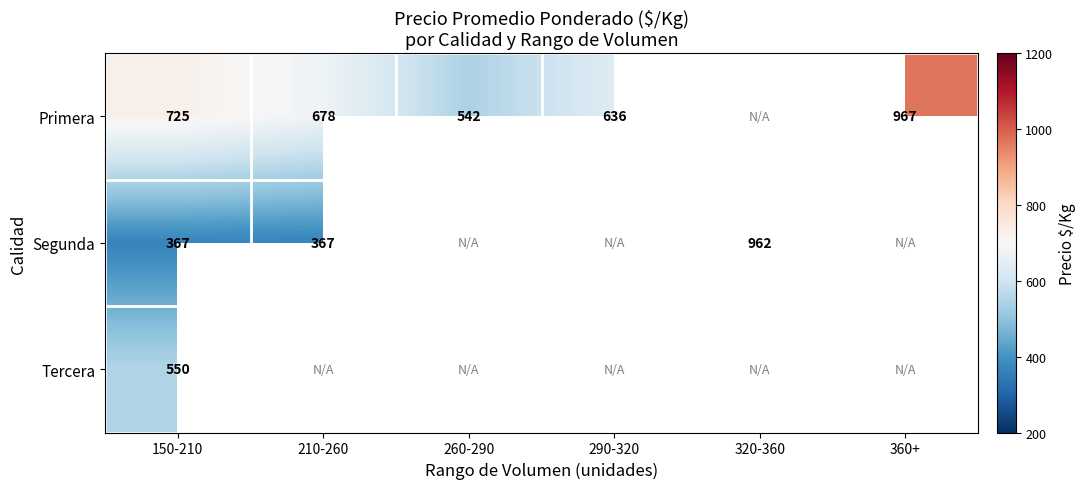

The value of Tercera at 150-210 is 550. True or false?

True